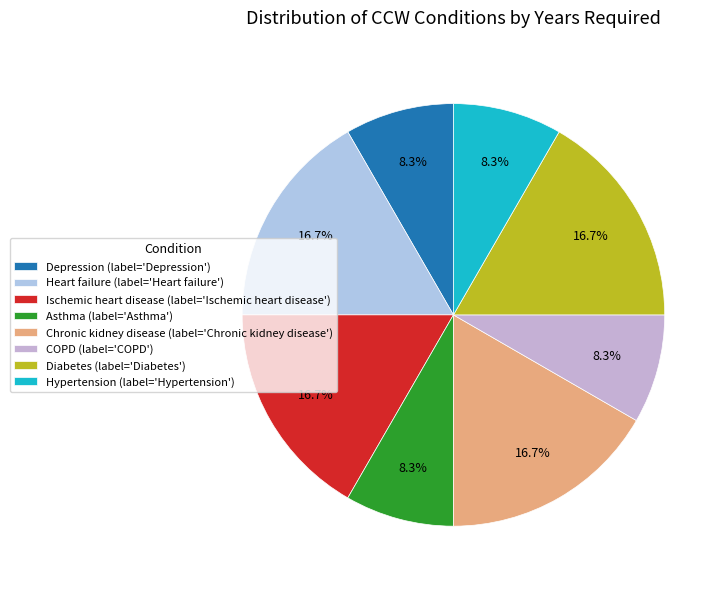

To the nearest percent, what percentage of the pie is COPD?

8%